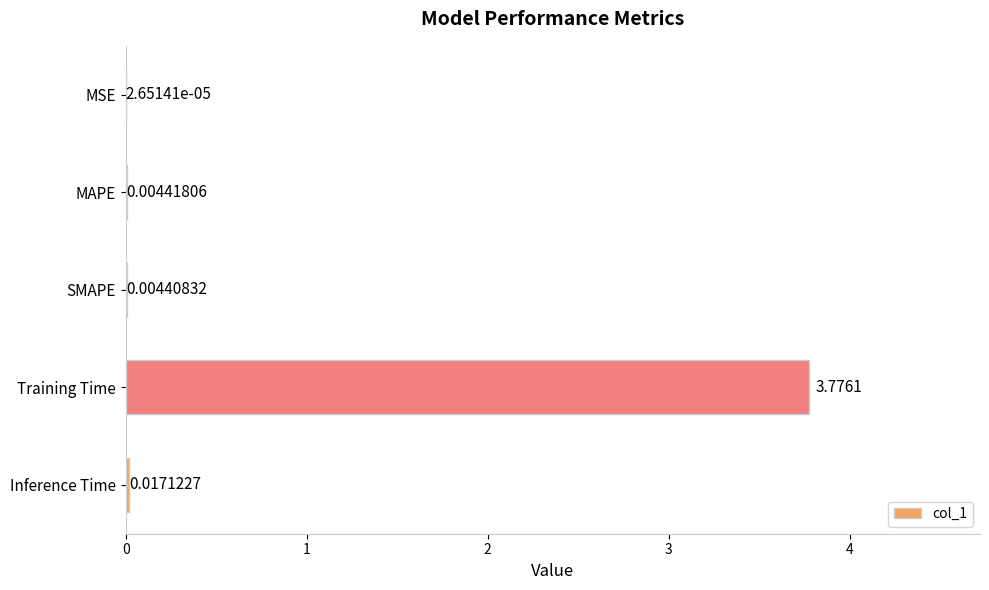

How many categories are shown in the chart?

5